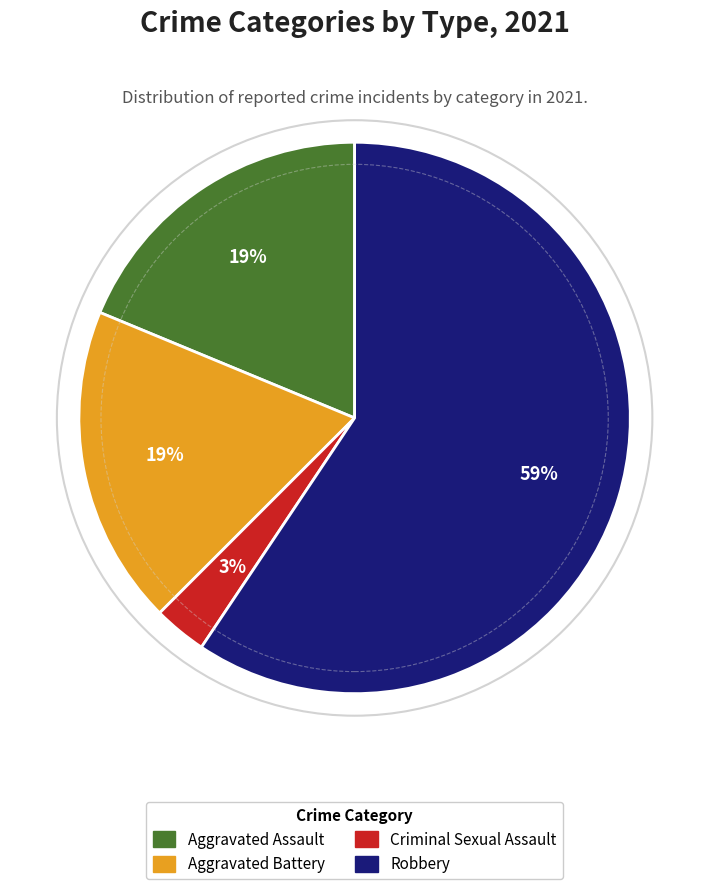

Which slice represents more than half of the pie?

Robbery